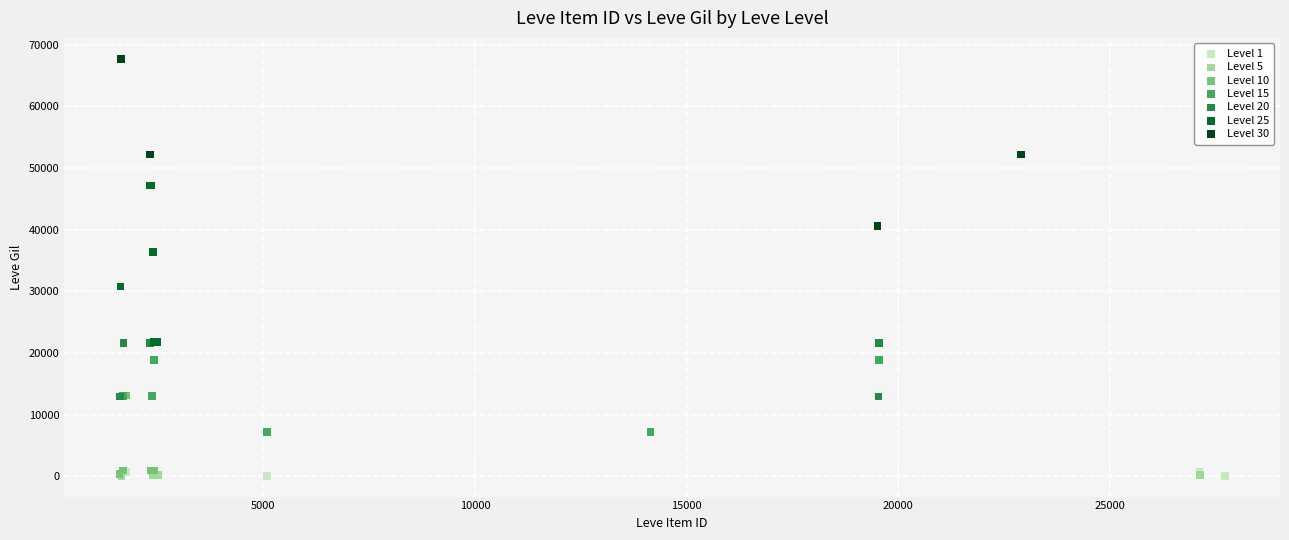

Which series contains the highest Y value?

Level 30